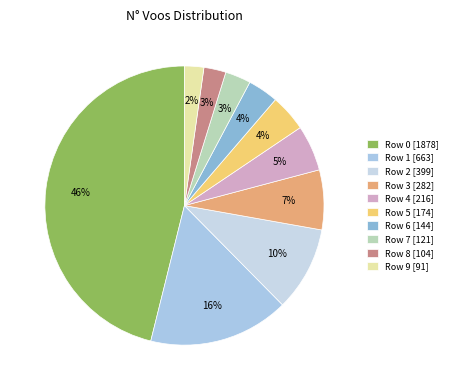

How many segments does this pie chart have?

10